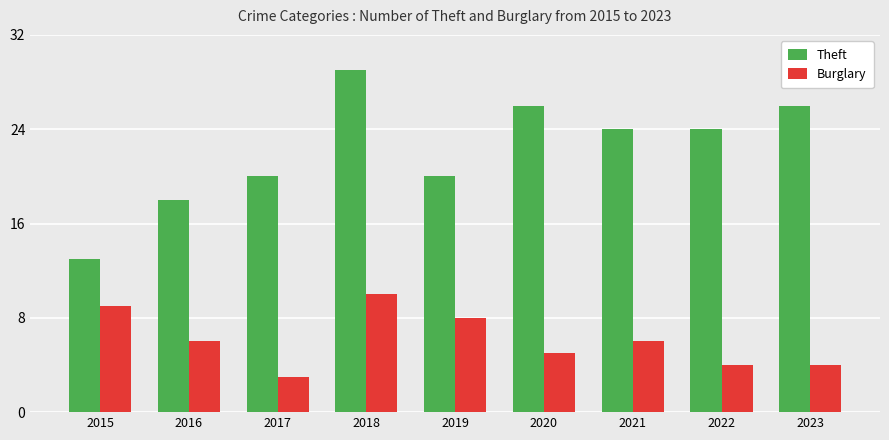

Reading right to left, what are all the values shown in this chart?

Theft: 2023=26	2022=24	2021=24	2020=26	2019=20	2018=29	2017=20	2016=18	2015=13
Burglary: 2023=4	2022=4	2021=6	2020=5	2019=8	2018=10	2017=3	2016=6	2015=9